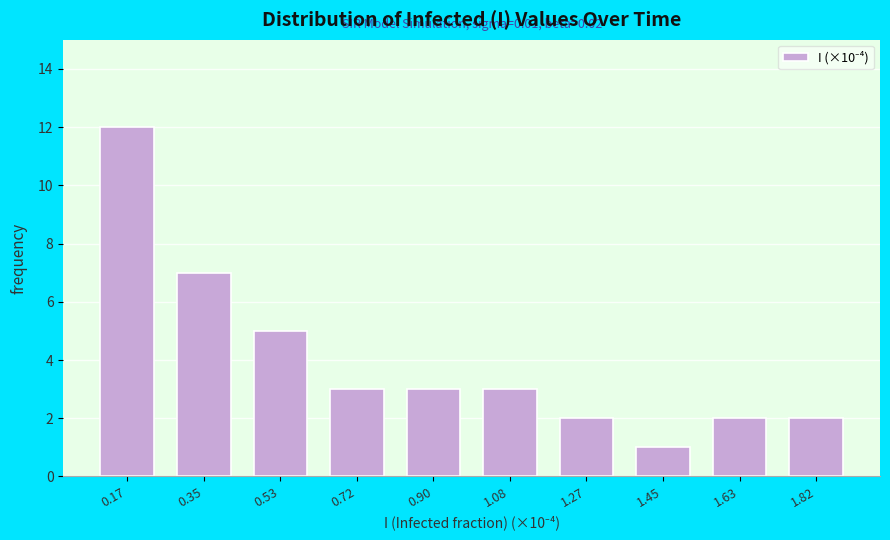

Reading left to right, transcribe all the data shown in this chart.

0.17=12	0.35=7	0.53=5	0.72=3	0.90=3	1.08=3	1.27=2	1.45=1	1.63=2	1.82=2